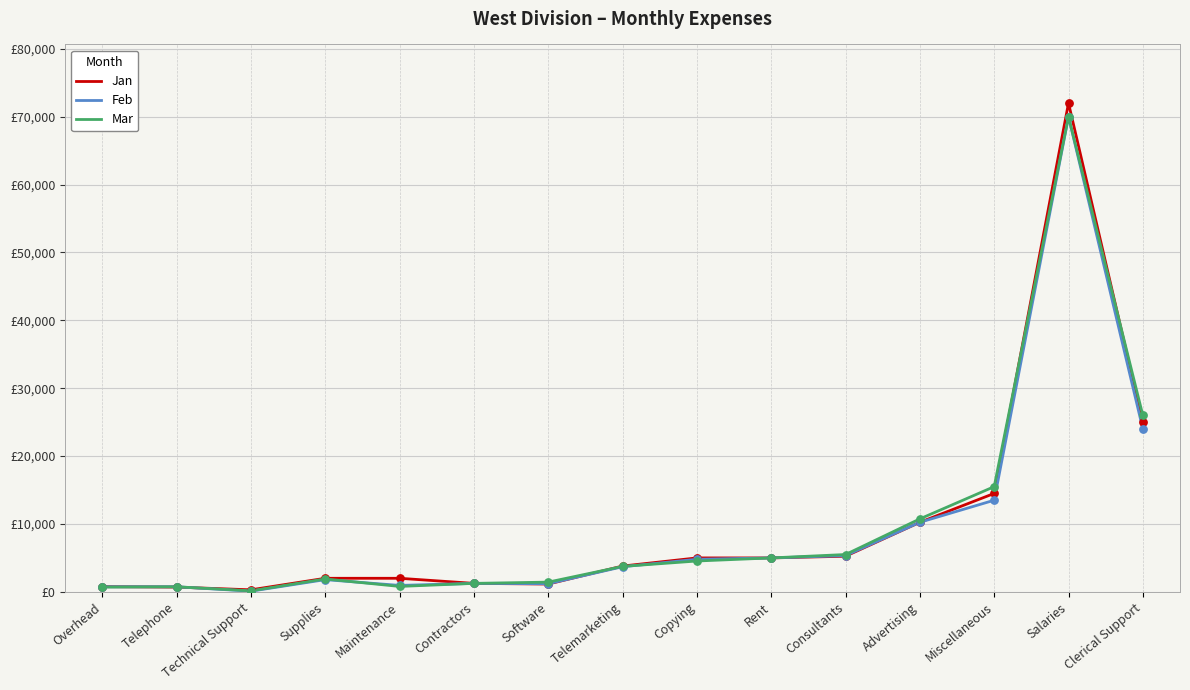

At how many categories does at least one series exceed 17269?

2